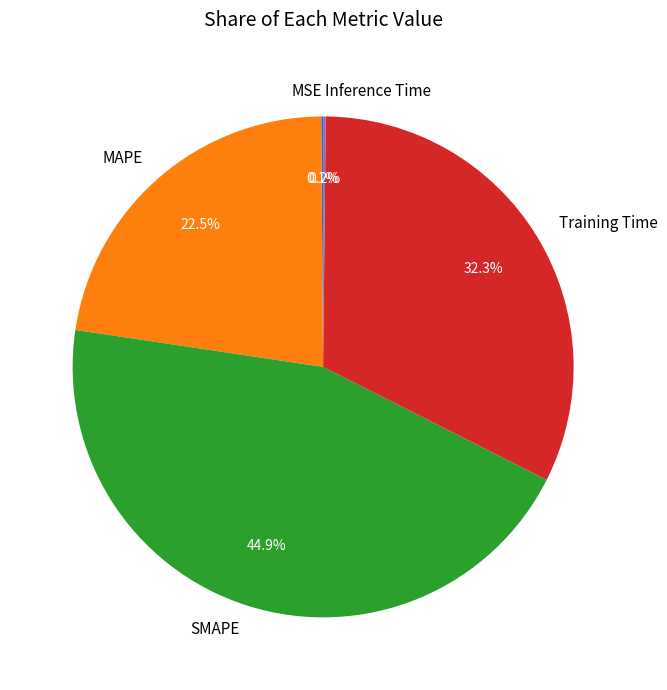

What is the largest slice in the pie chart?

SMAPE